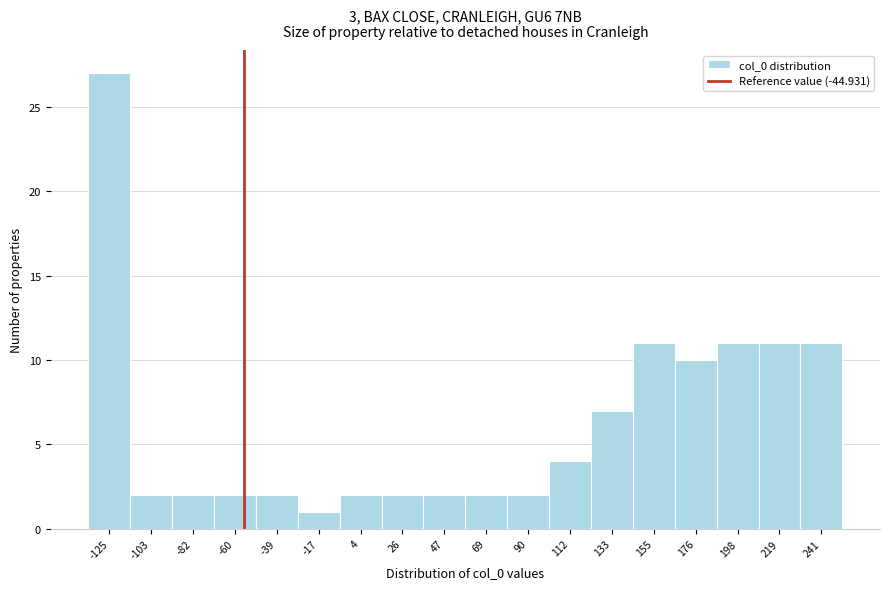

Reading right to left, list all the values displayed in this chart.

11	11	11	10	11	7	4	2	2	2	2	2	1	2	2	2	2	27